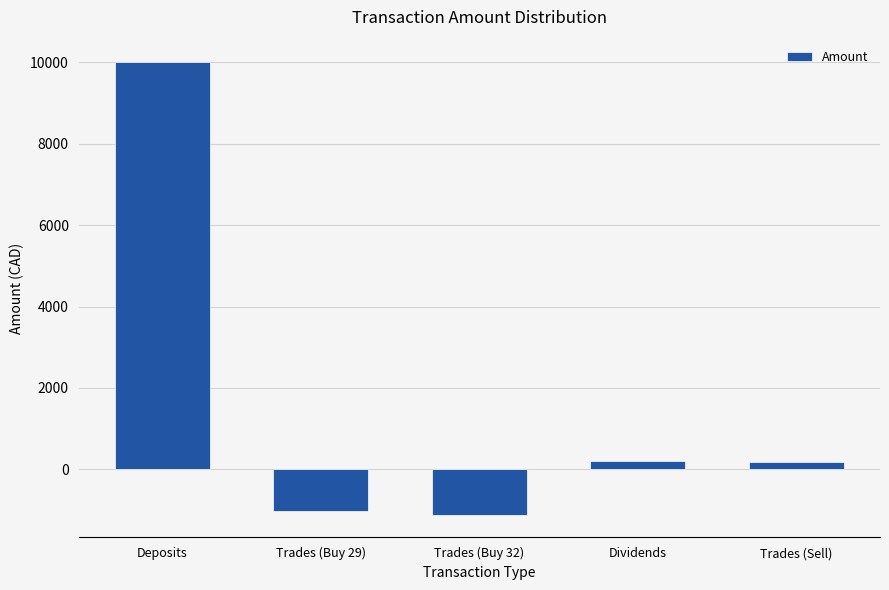

Which category has the lowest value across all series?

Trades (Buy 32)